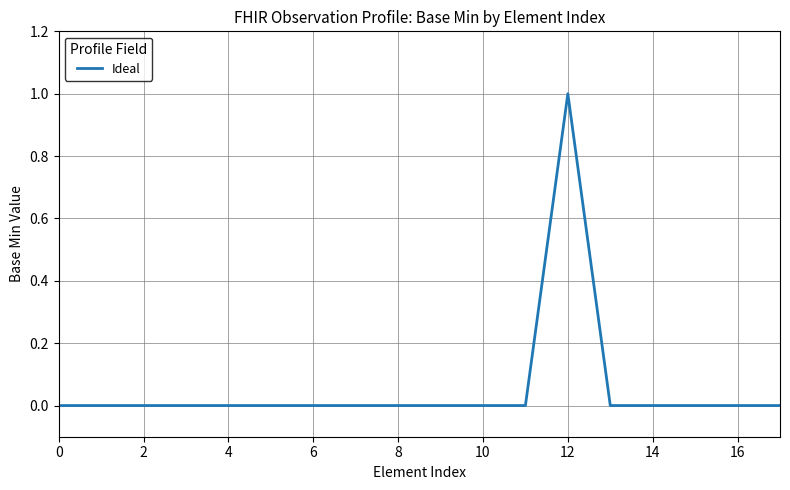

What is the maximum value shown in the chart?

1